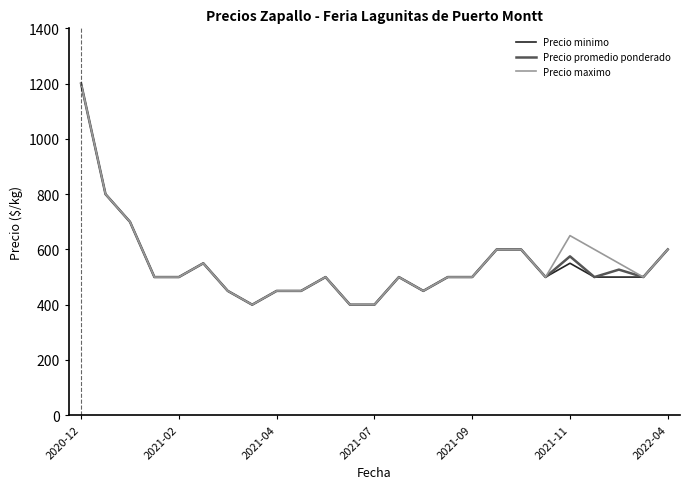

What is the minimum value shown in the chart?

400